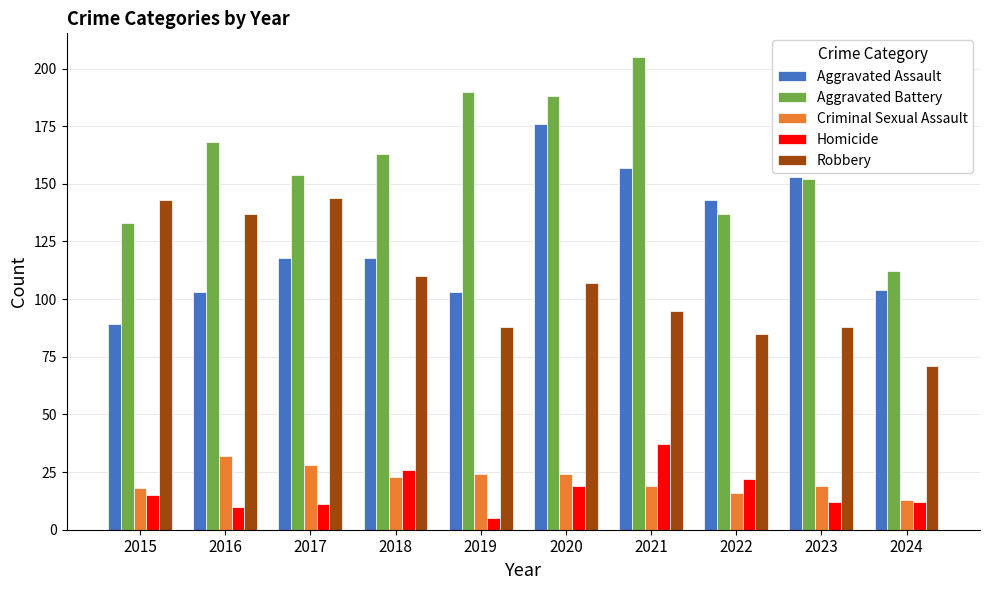

How many bars are there in total?

50